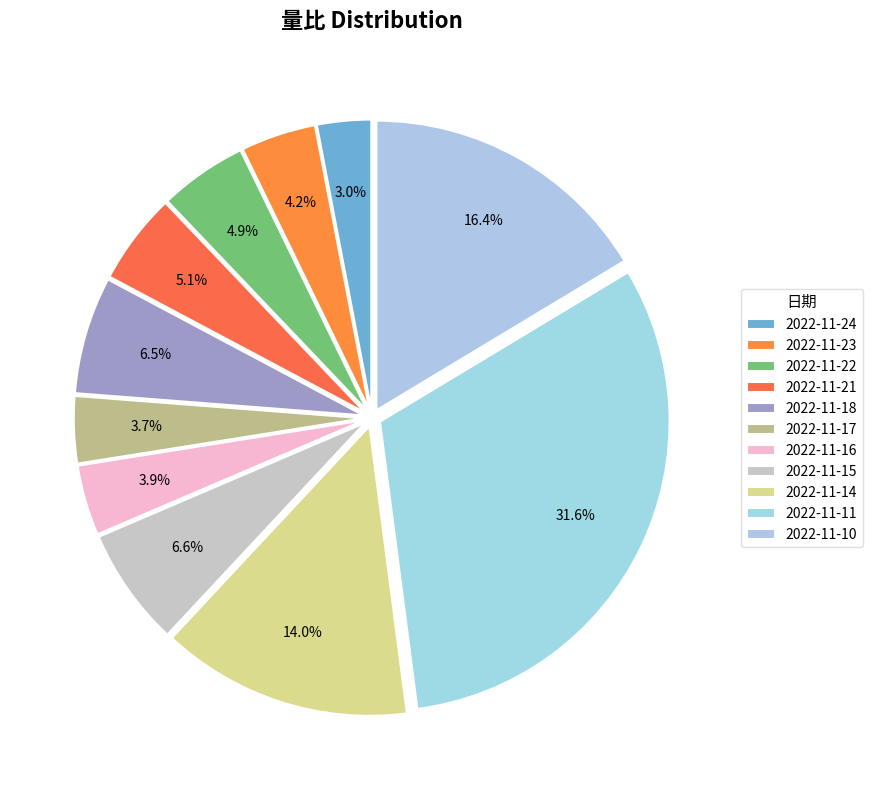

How much of the chart is everything except 2022-11-16?

96.1%